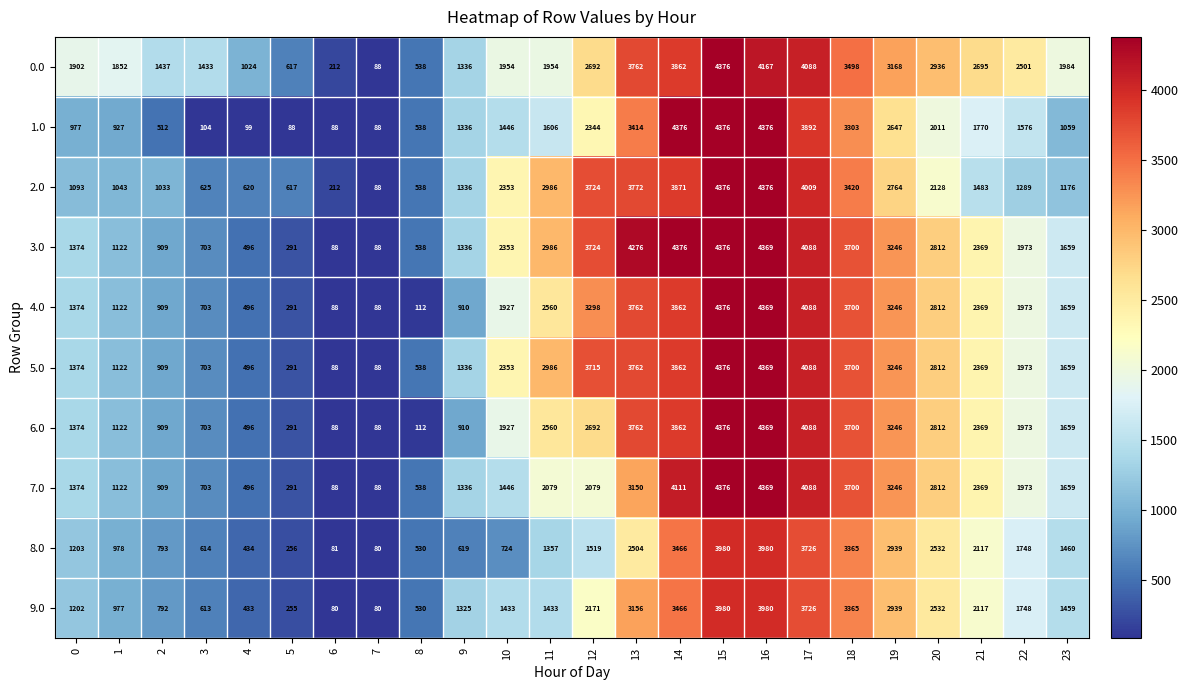

What is the difference between the maximum and minimum values in the 7.0 series?

4288